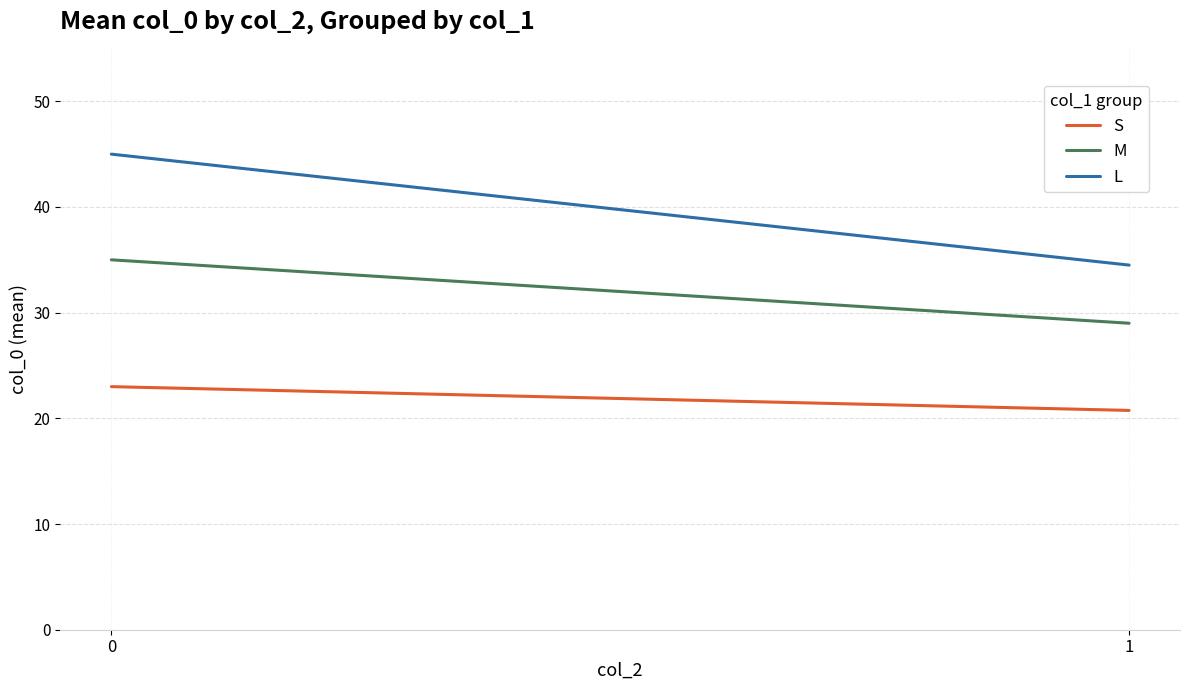

Count the number of categories in the chart.

2